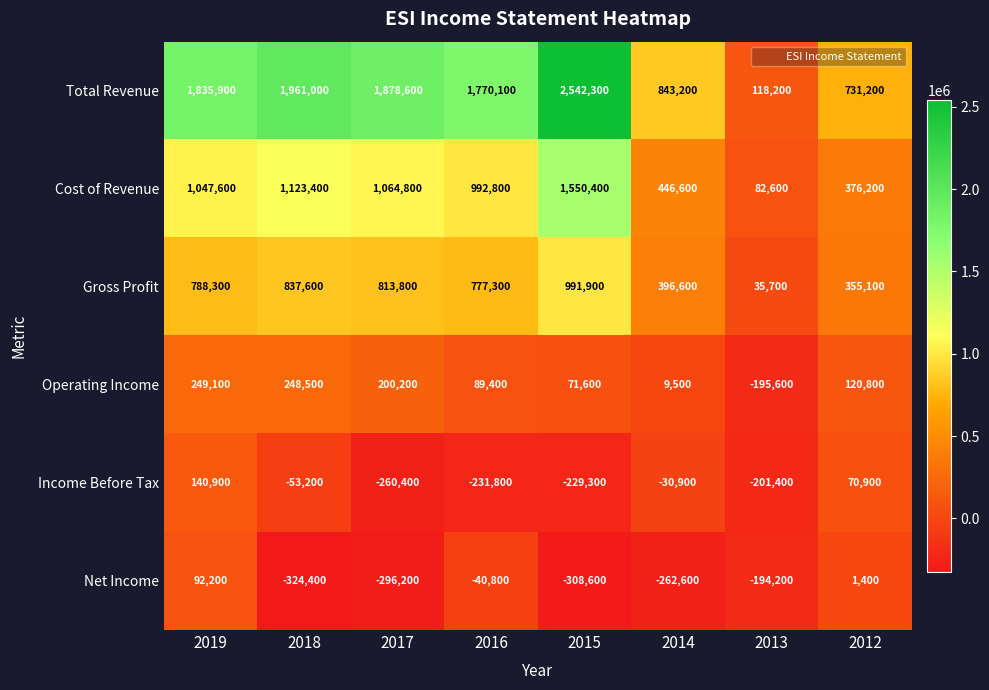

Which series has the largest total across all categories?

Total Revenue